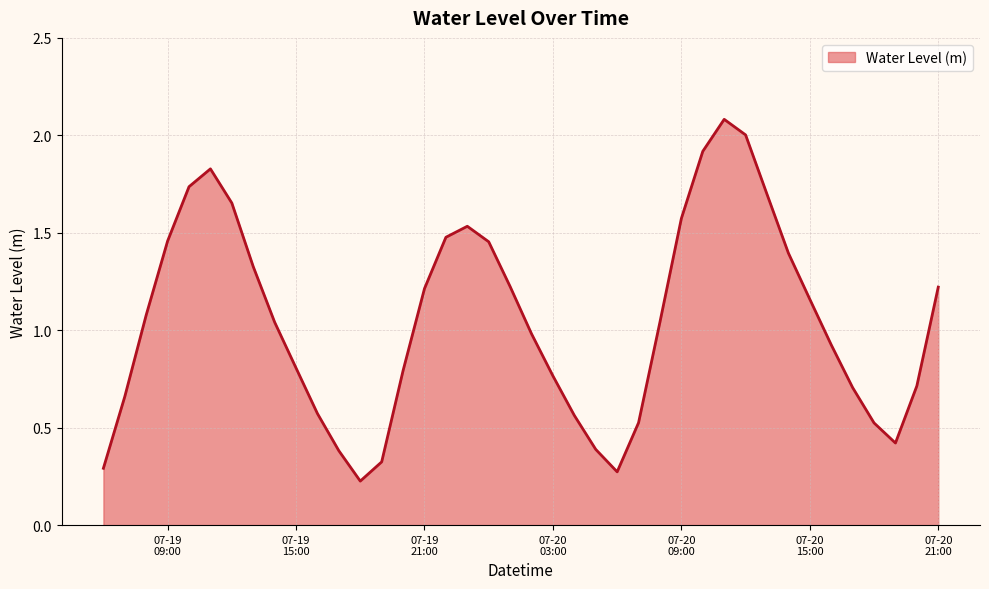

What is the maximum value shown in the chart?

2.1